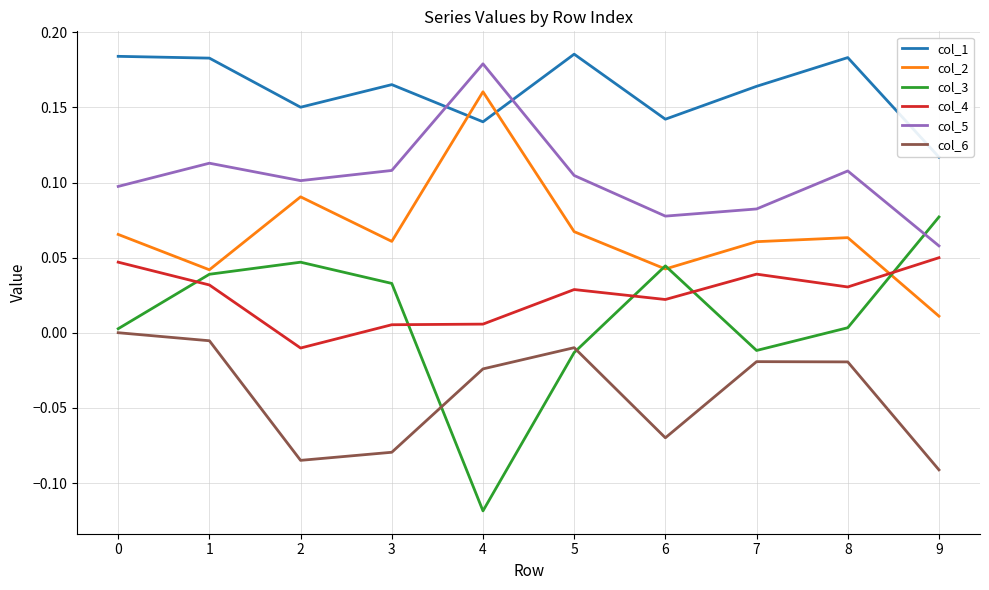

At how many categories does at least one series exceed 0?

10